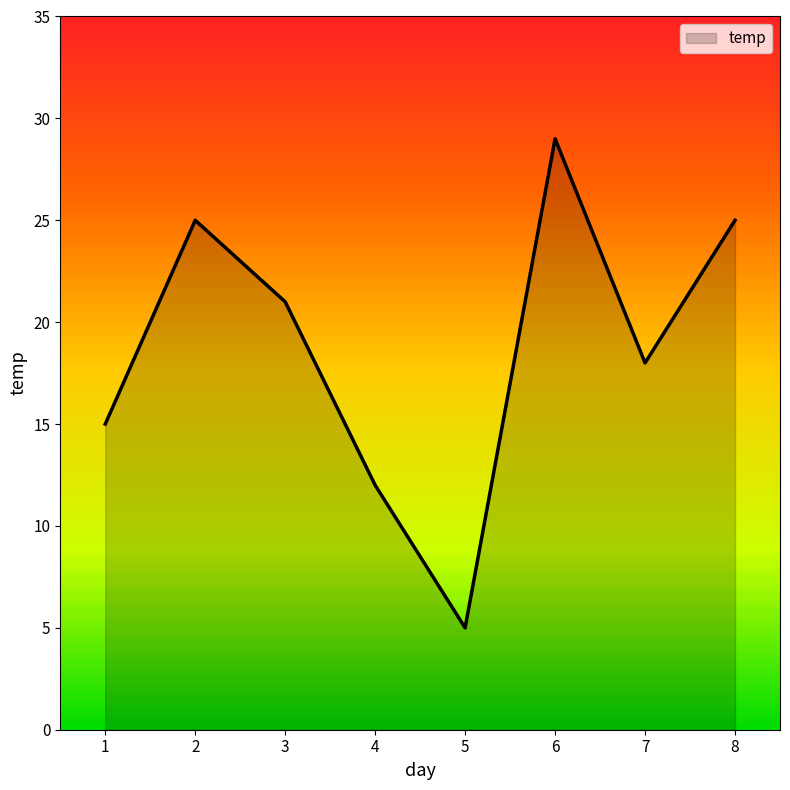

The chart shows a value of 25 at 8. True or false?

True